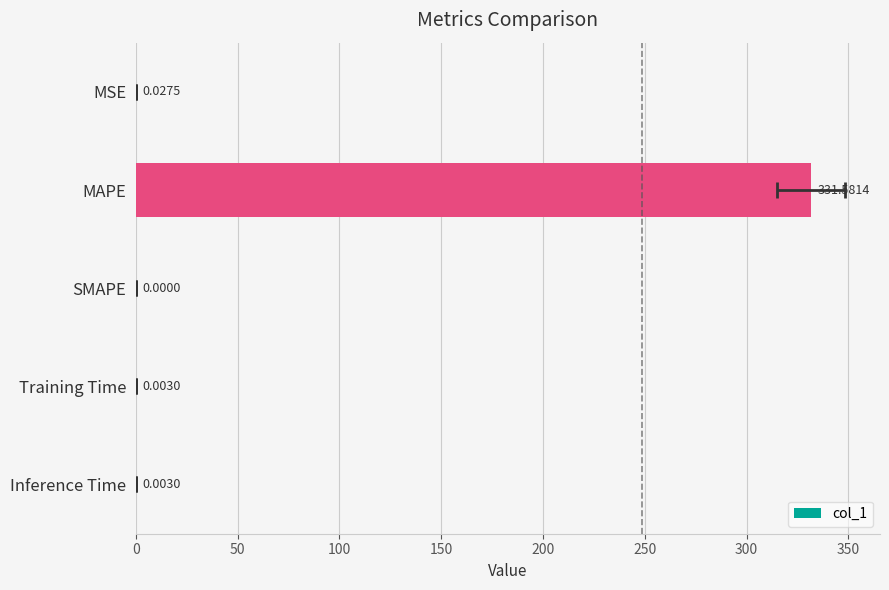

How many values exceed 0?

4